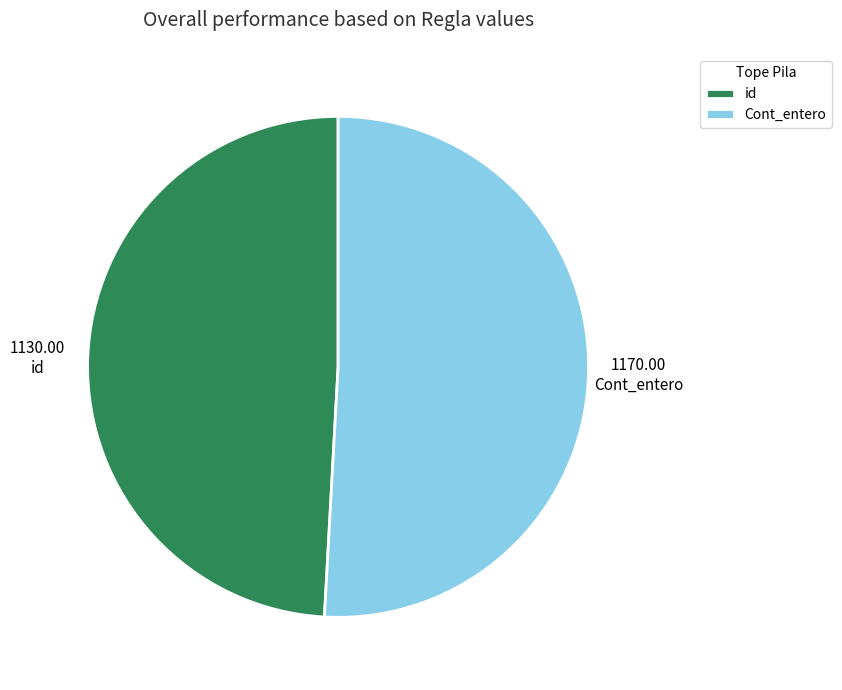

Rank the categories by value from highest to lowest.

Cont_entero, id